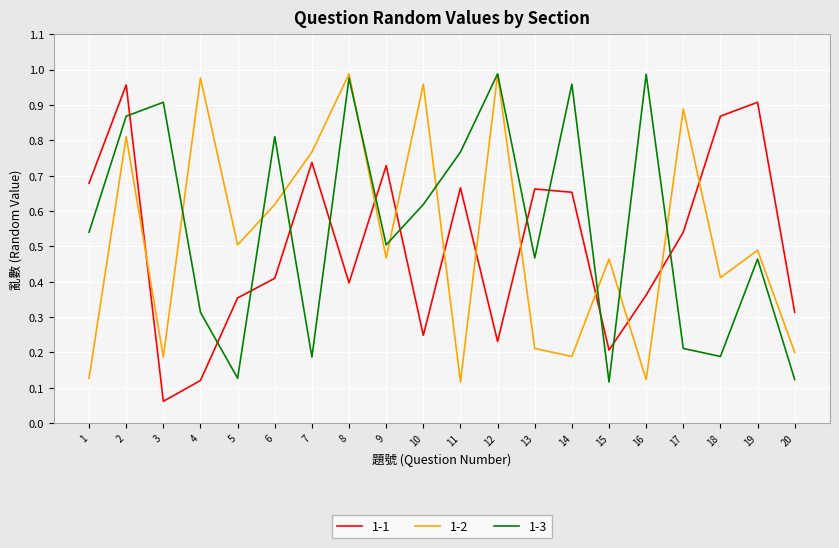

Where is the first local maximum for 1-2?

2